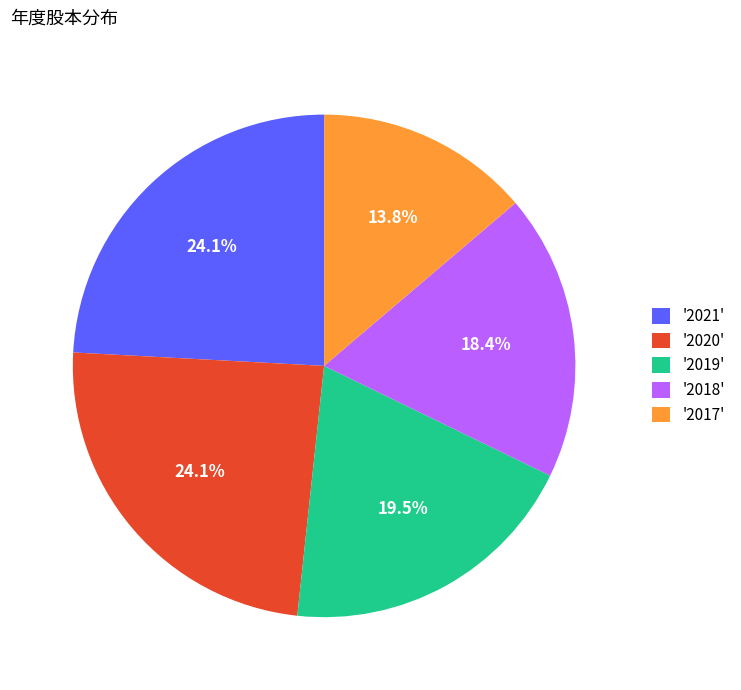

What is the smallest slice in the pie chart?

'2017'